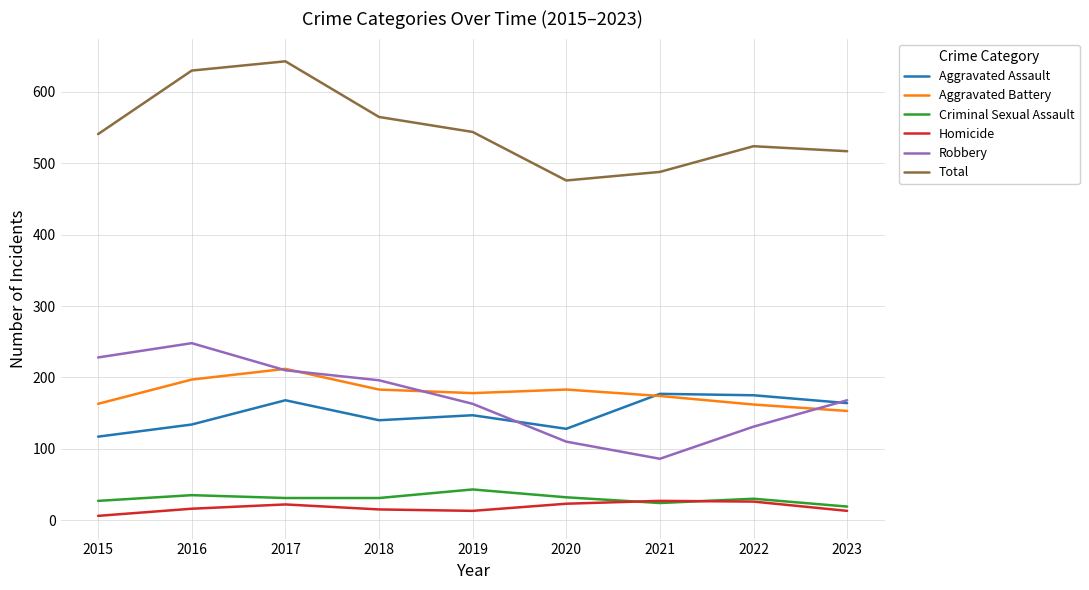

True or false: Total and Homicide cross at least once.

False